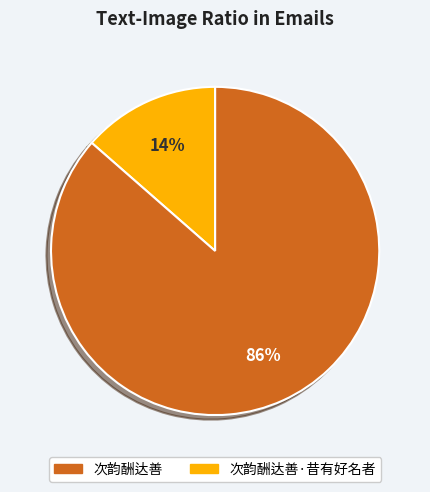

To the nearest percent, what is the average slice percentage?

50%